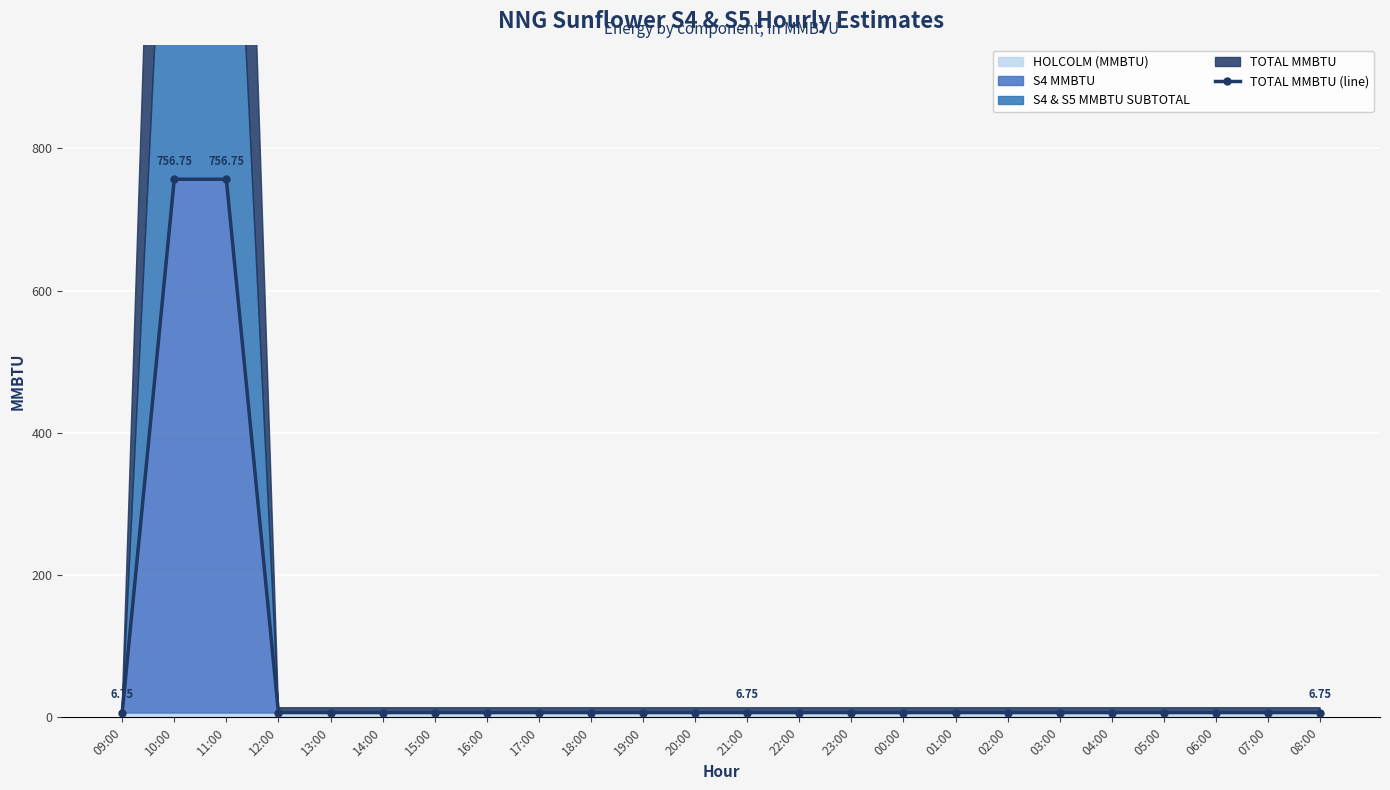

The value at 05:00 is 11.3. True or false?

False